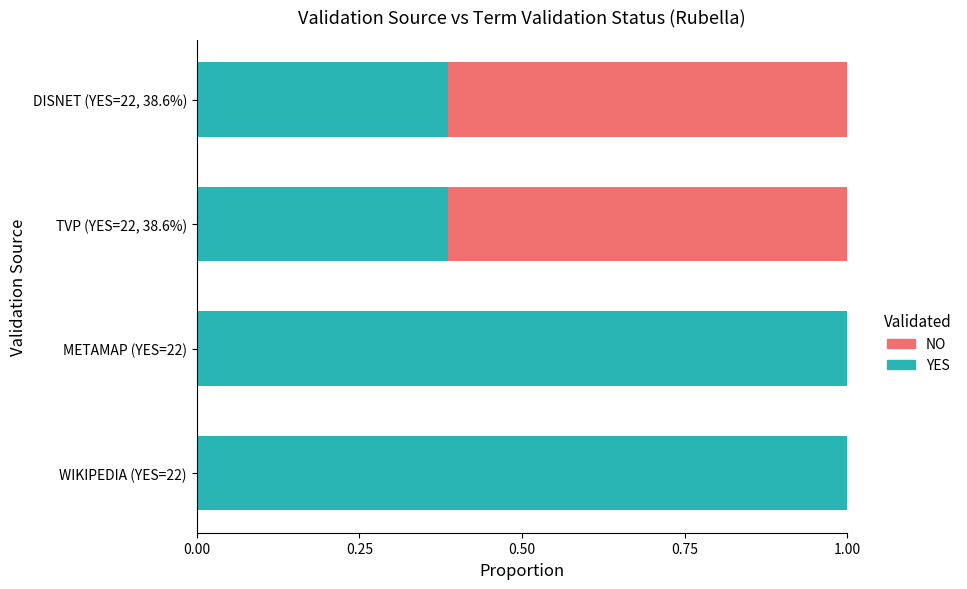

What is the sum of all YES values?

2.8